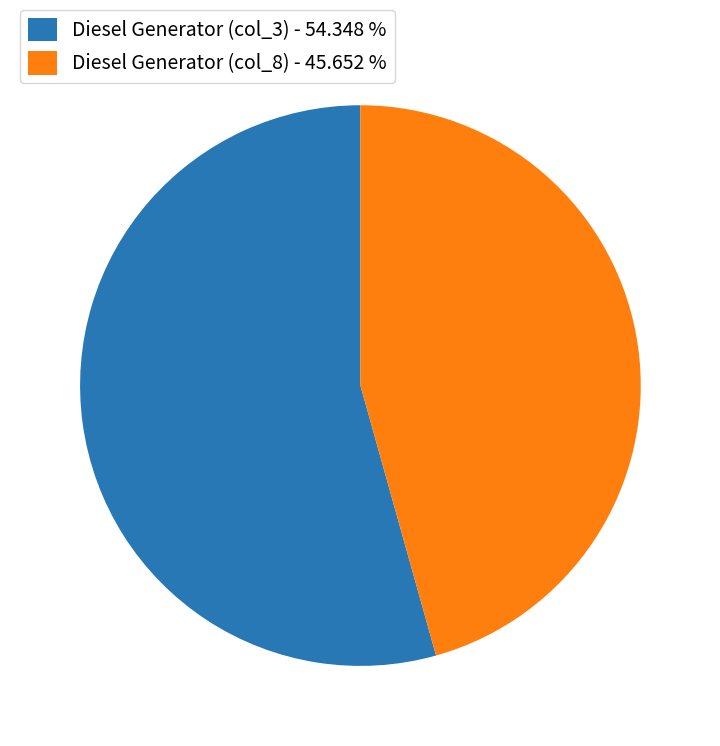

Is there a majority slice in this chart?

Yes